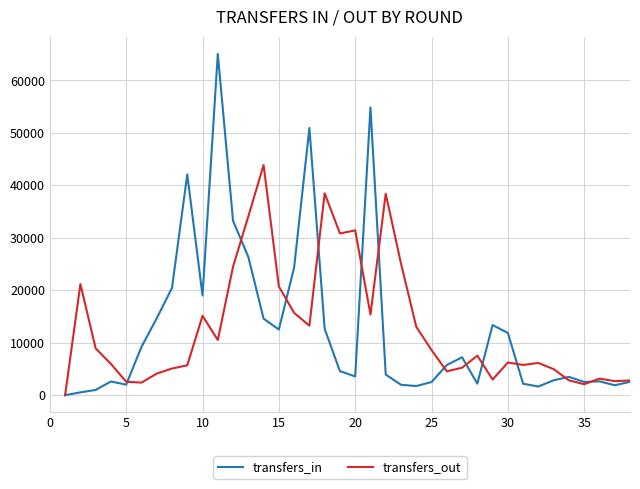

How many distinct data groups are displayed?

2